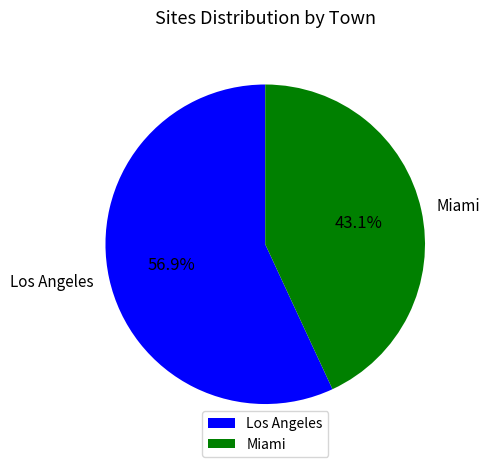

Rank the categories by value from lowest to highest.

Miami, Los Angeles